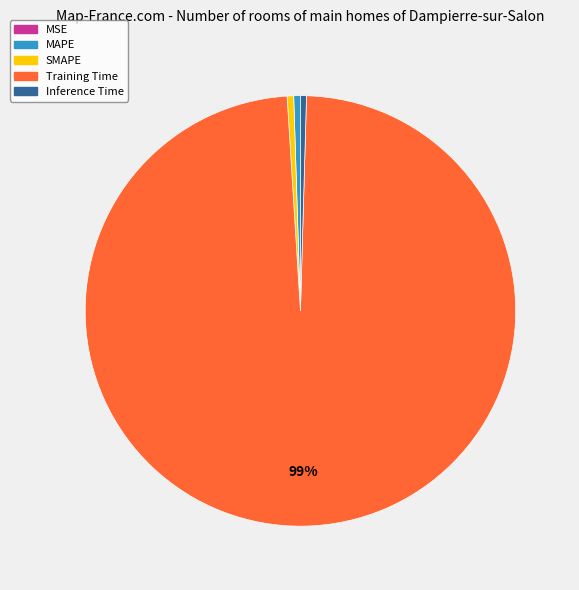

Is the sum of SMAPE and MAPE greater than half?

No